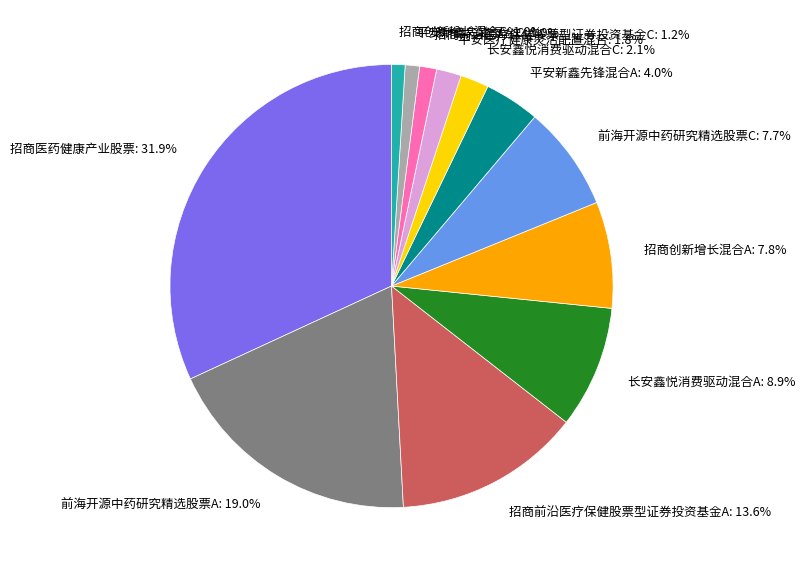

To the nearest percent, what portion does 平安新鑫先锋混合C represent?

1%